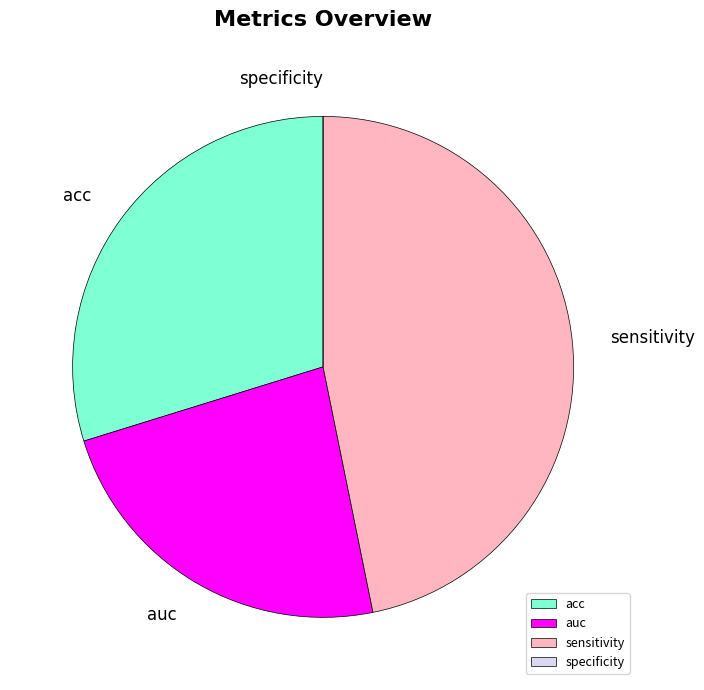

What is the largest slice in the pie chart?

sensitivity